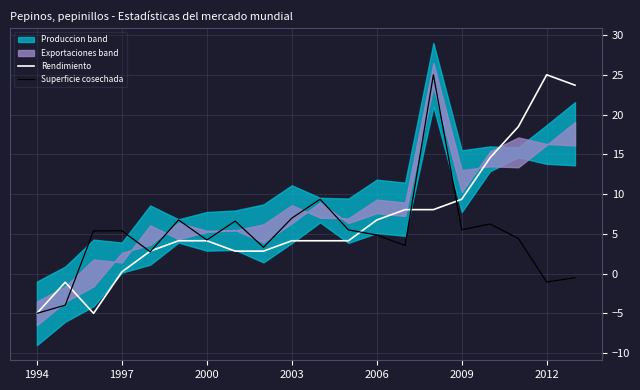

The value of Rendimiento at 2003 is 5.7. True or false?

False